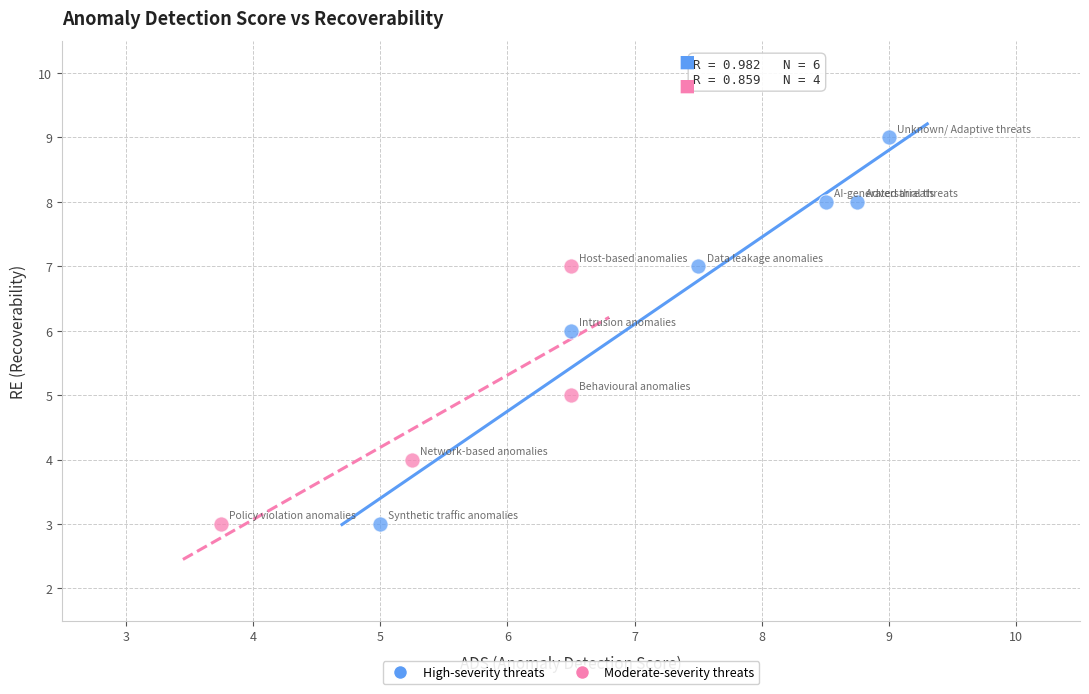

What are all the series names shown in the legend?

High-severity threats, Moderate-severity threats